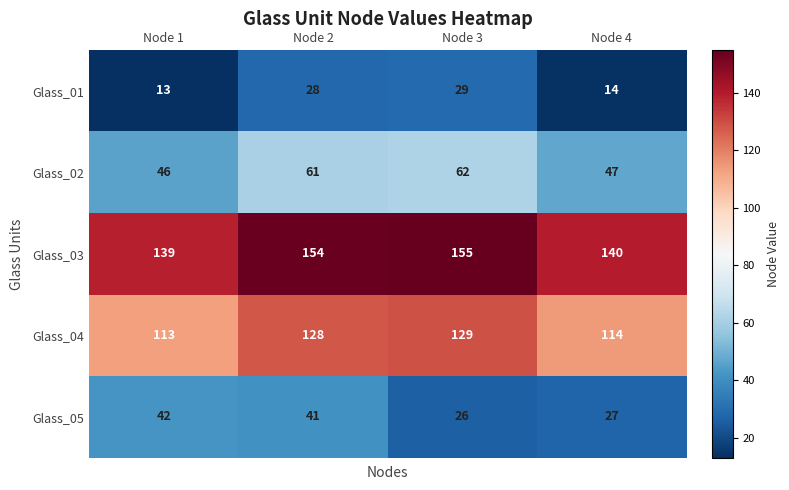

Reading left to right, what are all the values shown in this chart?

Glass_01: Node 1=13	Node 2=28	Node 3=29	Node 4=14
Glass_02: Node 1=46	Node 2=61	Node 3=62	Node 4=47
Glass_03: Node 1=139	Node 2=154	Node 3=155	Node 4=140
Glass_04: Node 1=113	Node 2=128	Node 3=129	Node 4=114
Glass_05: Node 1=42	Node 2=41	Node 3=26	Node 4=27